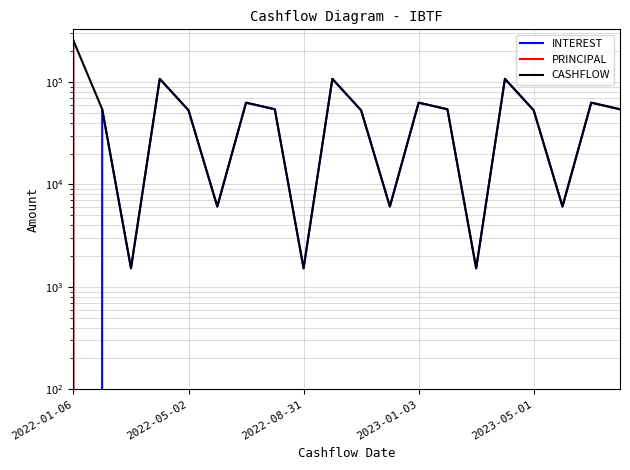

Reading left to right, transcribe all the data shown in this chart.

INTEREST: 0.0	54261.4	1519.1	107514.1	53022.9	6095.9	62950.7	54261.4	1519.1	107514.1	53022.9	6095.9	62950.7	54261.4	1519.1	107514.1	53022.9	6095.9	62950.7	54261.4
PRINCIPAL: 253452.0	0.0	0.0	0.0	0.0	0.0	0.0	0.0	0.0	0.0	0.0	0.0	0.0	0.0	0.0	0.0	0.0	0.0	0.0	0.0
CASHFLOW: 253452.0	54261.4	1519.1	107514.1	53022.9	6095.9	62950.7	54261.4	1519.1	107514.1	53022.9	6095.9	62950.7	54261.4	1519.1	107514.1	53022.9	6095.9	62950.7	54261.4